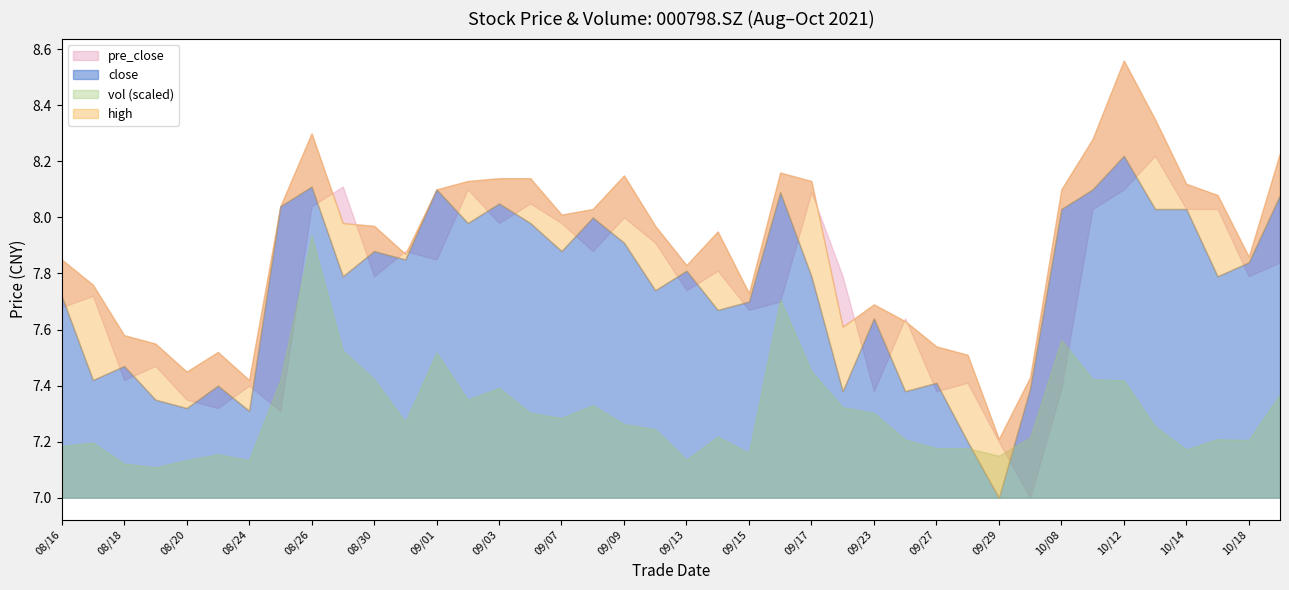

What is the difference between the highest and lowest values at 20211008?

0.7